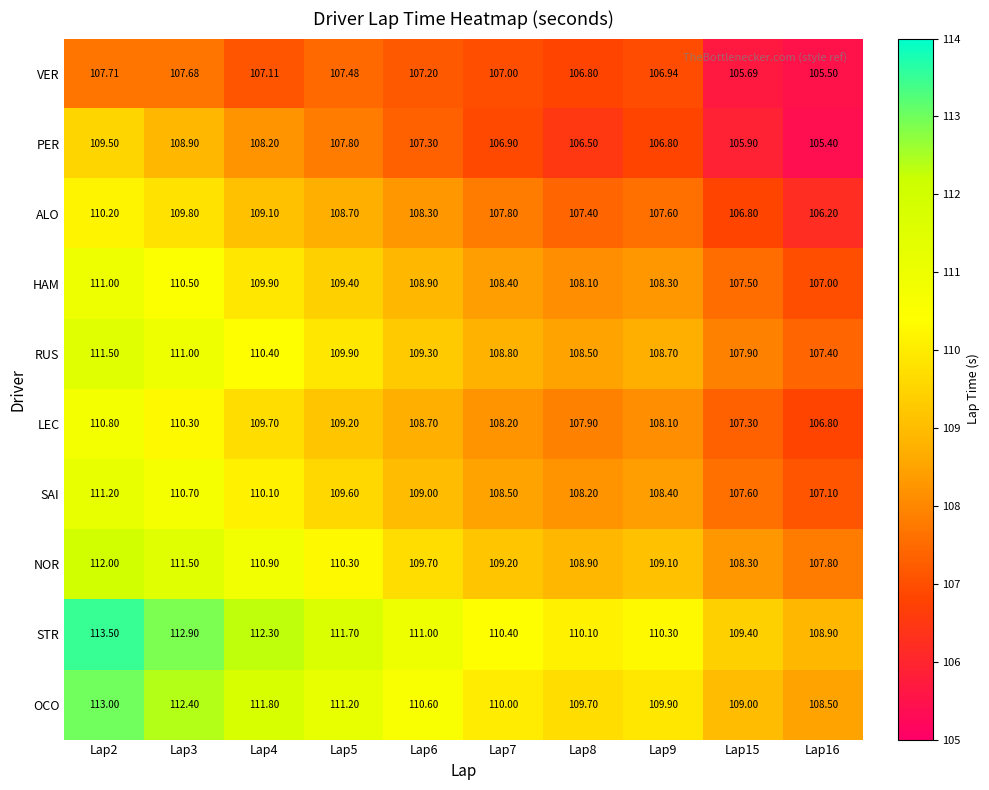

Rank the series at Lap5 from lowest to highest value.

VER, PER, ALO, LEC, HAM, SAI, RUS, NOR, OCO, STR